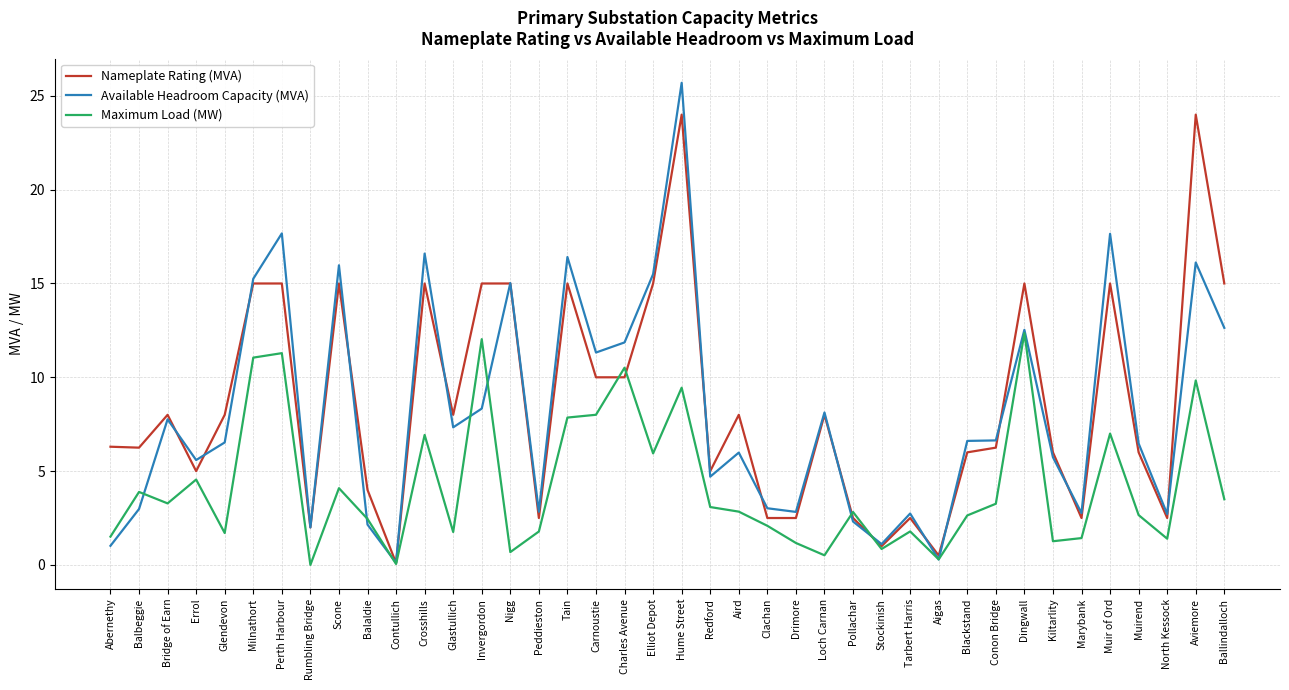

True or false: Nameplate Rating (MVA) and Available Headroom Capacity (MVA) intersect in this chart.

True